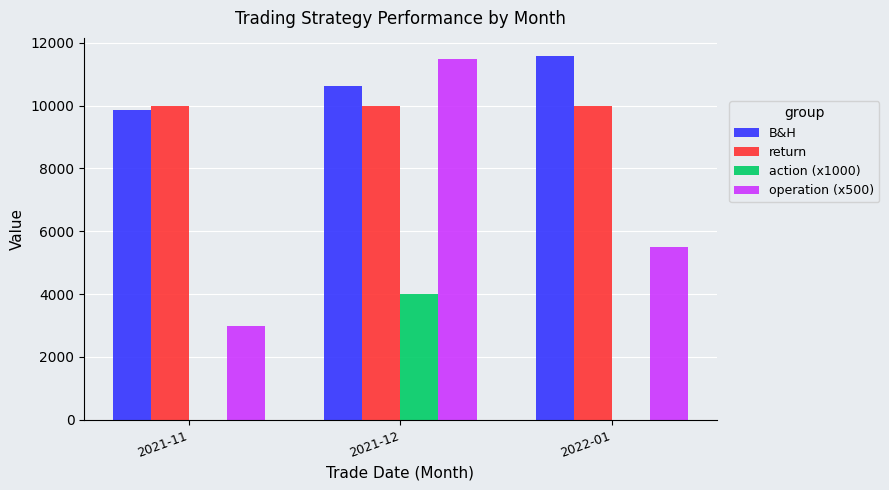

Between 2021-11 and 2021-12, which series saw the biggest shift?

operation (x500)